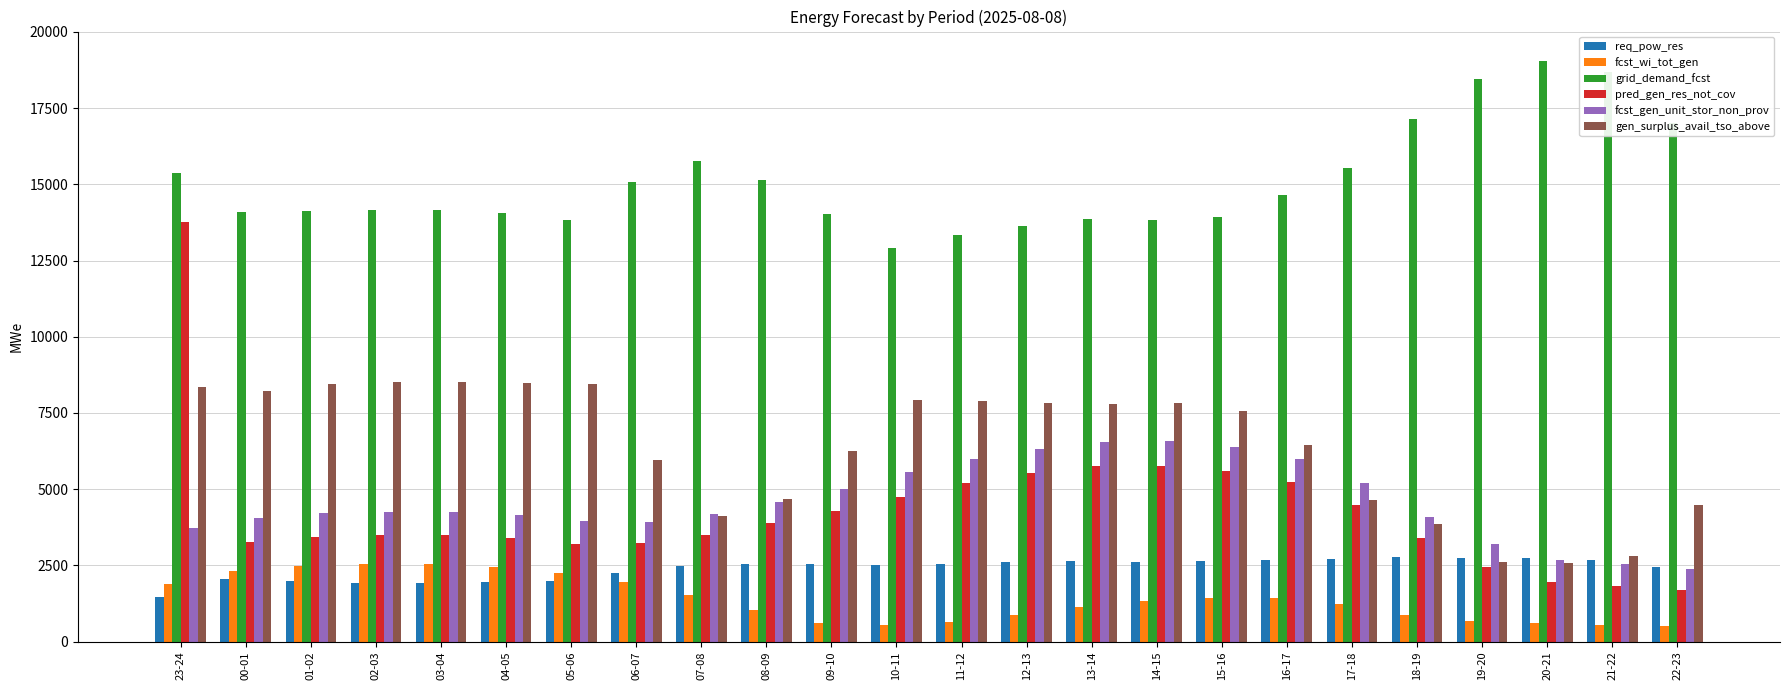

Is it true that pred_gen_res_not_cov equals 1444 at 00-01?

False